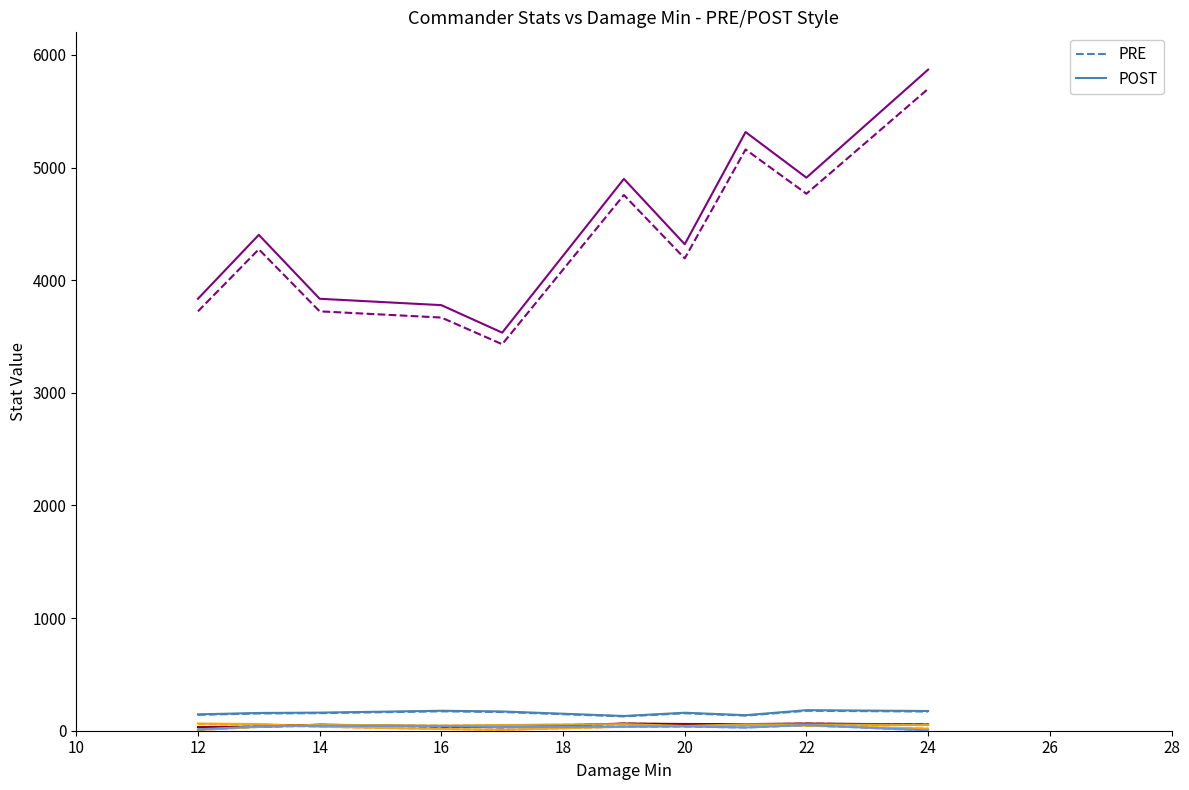

What is the greatest value displayed?

5868.9